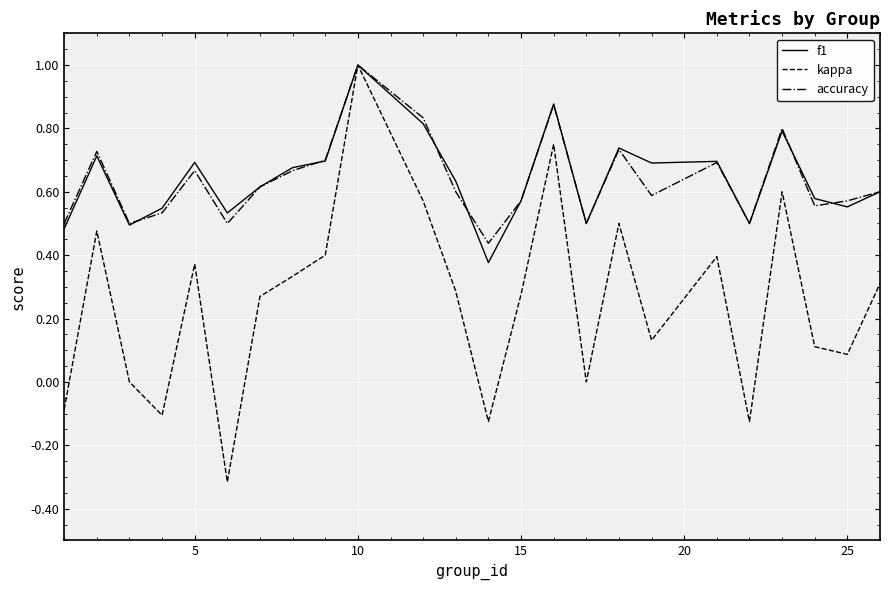

What is the lowest value of the kappa series?

-0.3